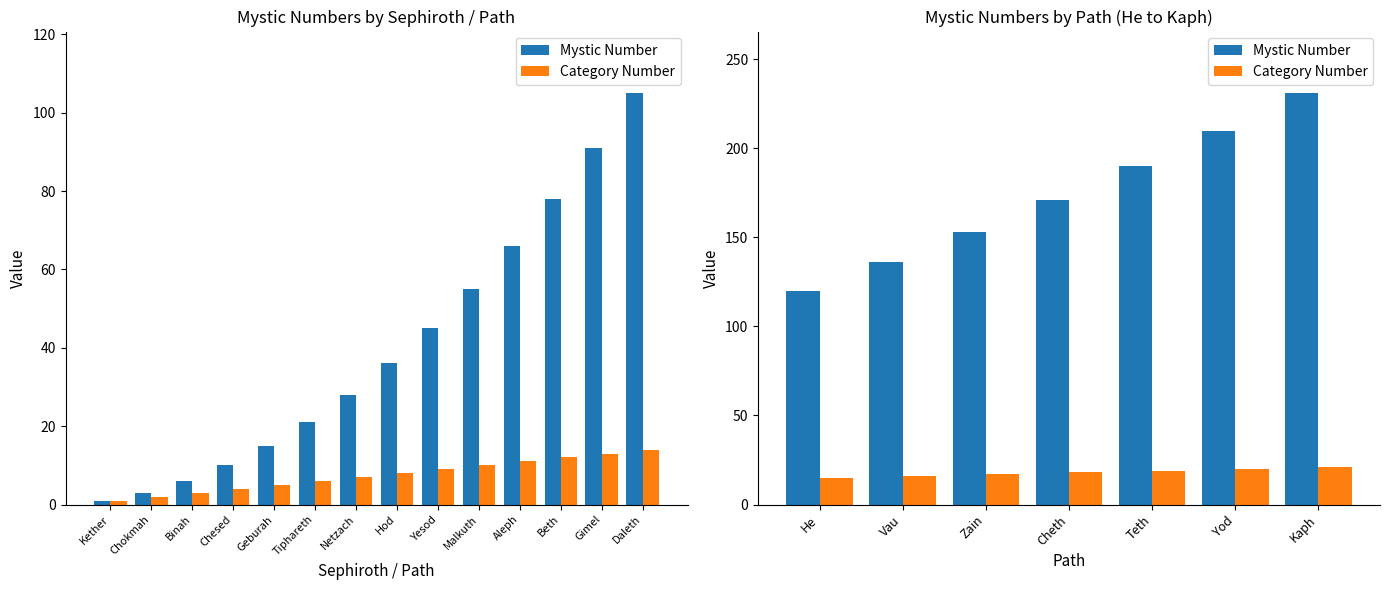

Does the chart contain any negative values?

No